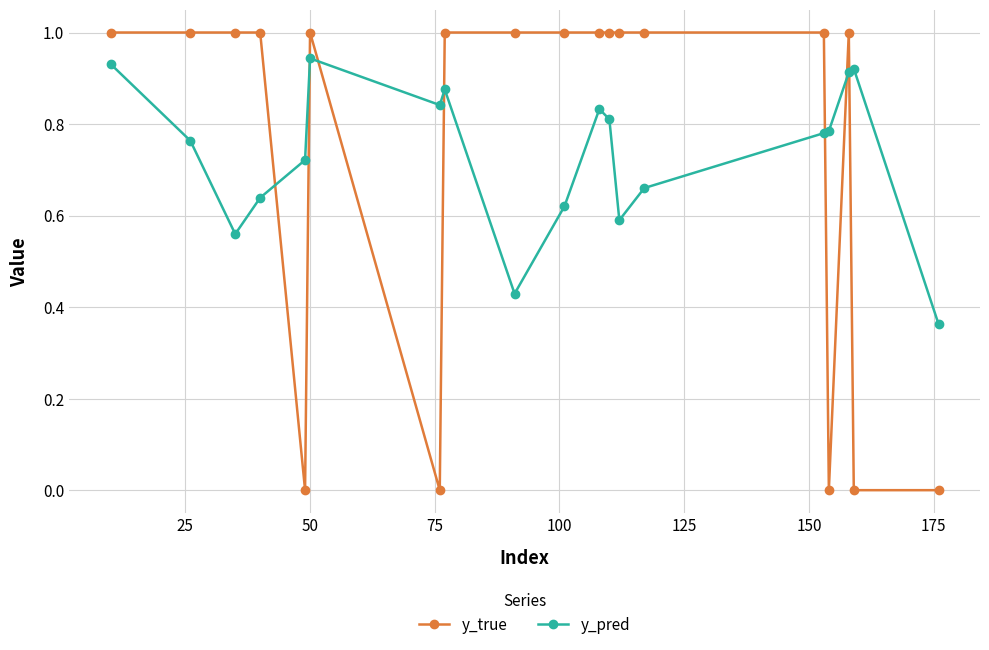

True or false: y_pred and y_true cross at least once.

True